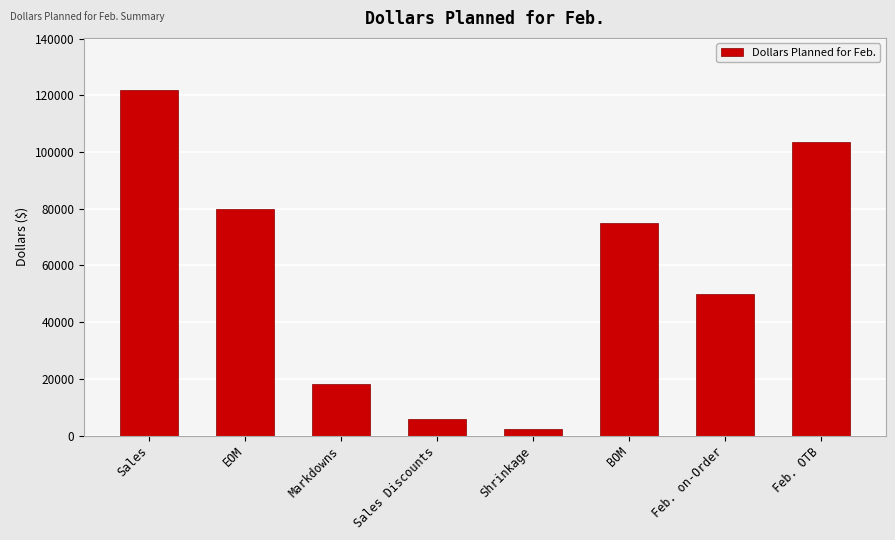

Reading right to left, extract all data points from this chart.

Feb. OTB=103440	Feb. on-Order=50000	BOM=75000	Shrinkage=2440	Sales Discounts=6000	Markdowns=18000	EOM=80000	Sales=122000